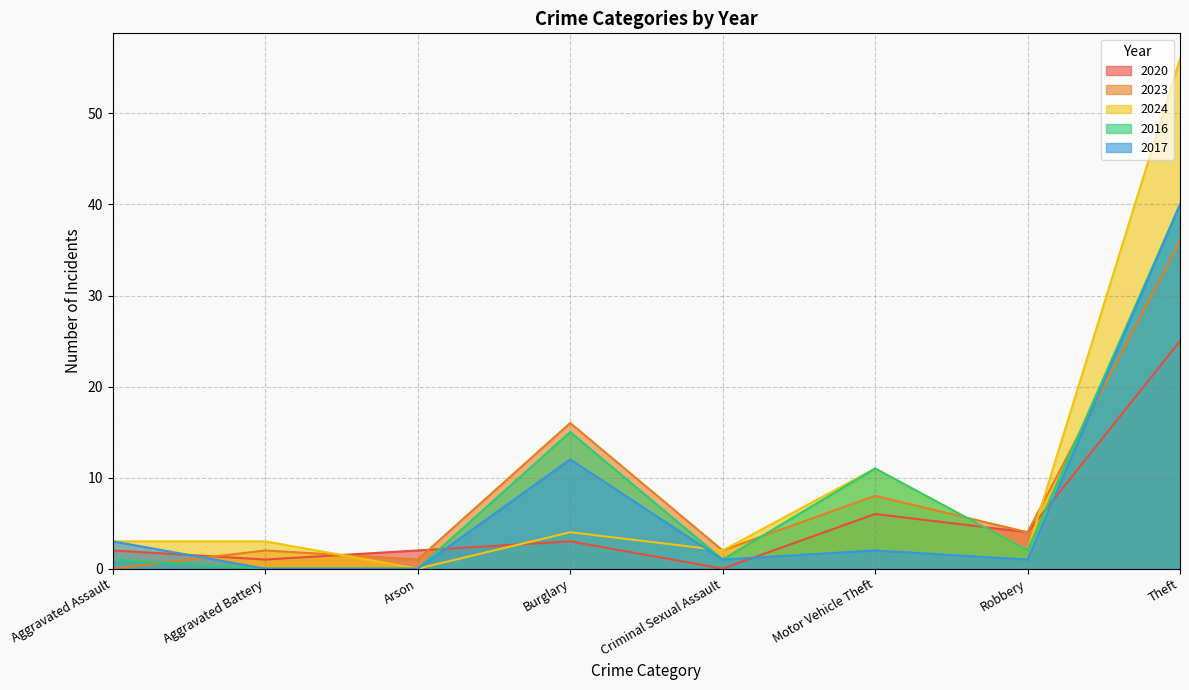

Is the value of 2020 at Arson greater than the value of 2017 at Aggravated Battery?

Yes